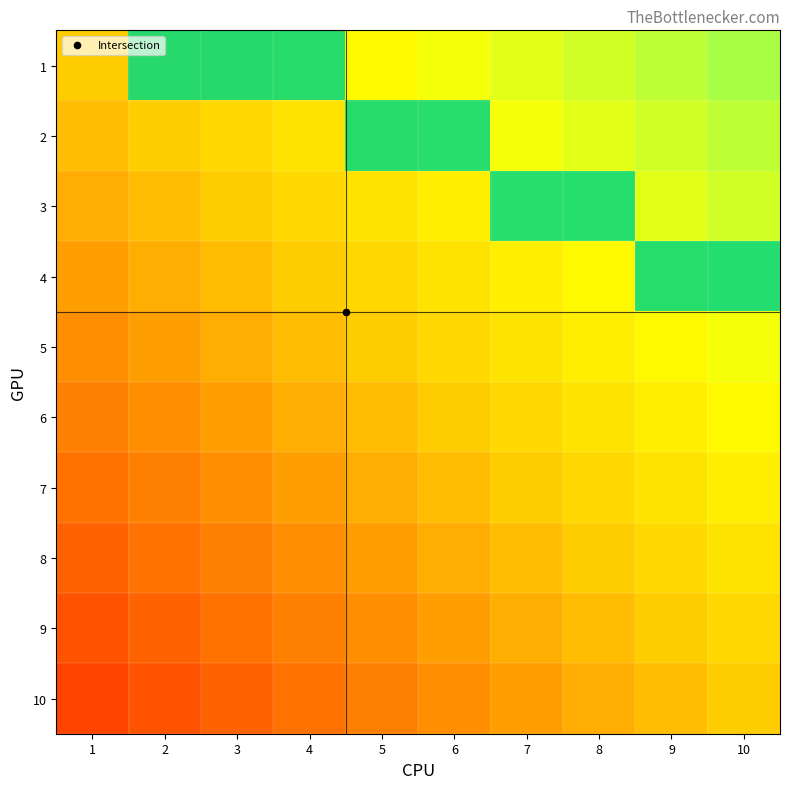

What is the difference between the 2 values at 5 and 3?

1